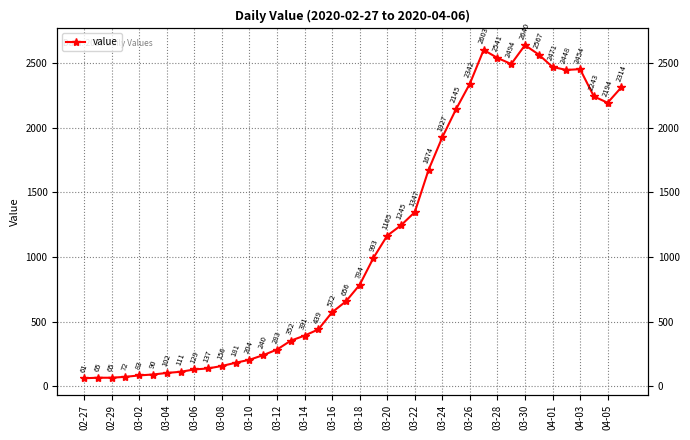

What position from the left is 02-29?

2